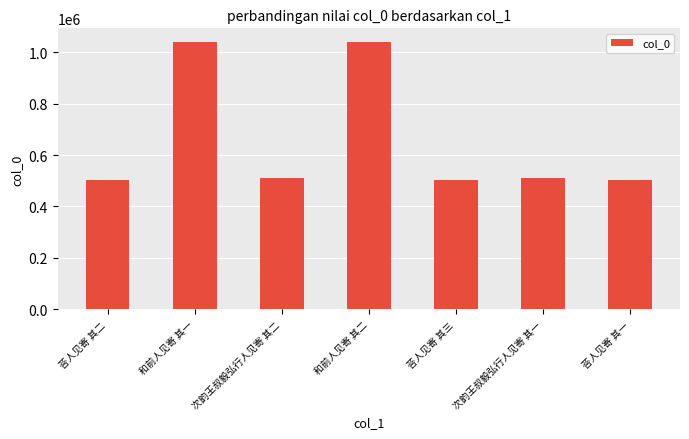

At which label does the data first exceed 511197?

和前人见寄 其一